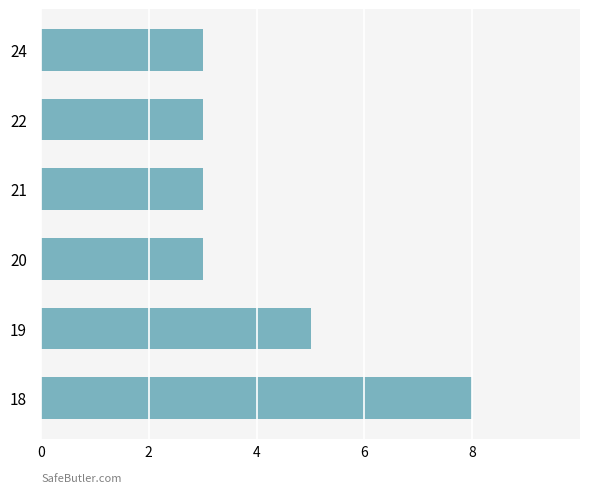

Reading top to bottom, extract all data points from this chart.

3	3	3	3	5	8